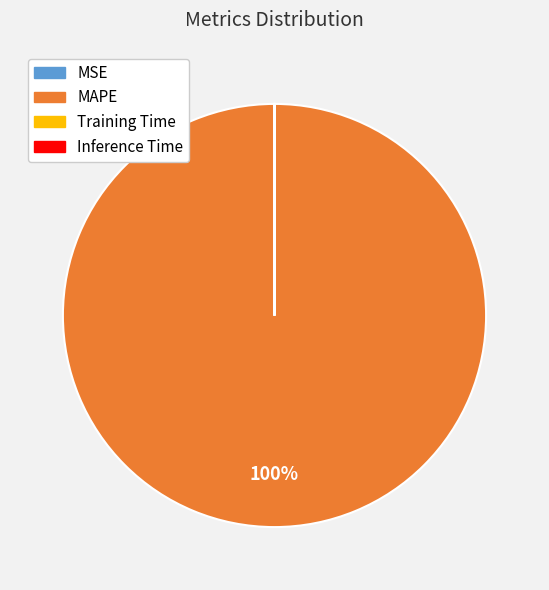

The MAPE slice represents 94% of the pie. True or false?

False